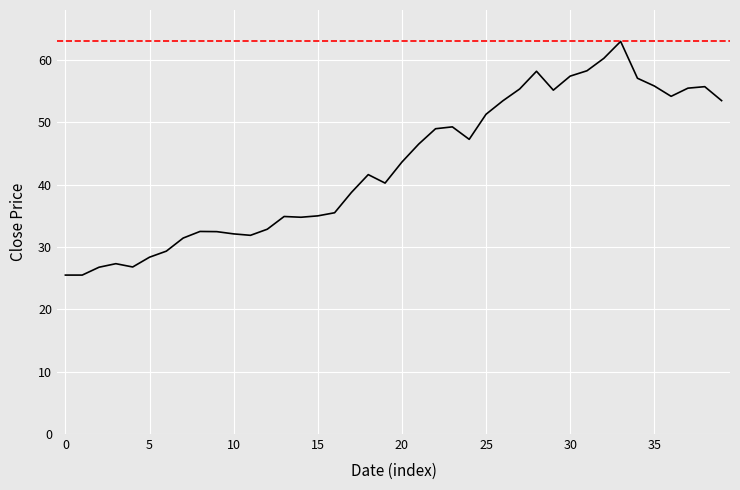

Is this an area chart (filled region under the line)?

No